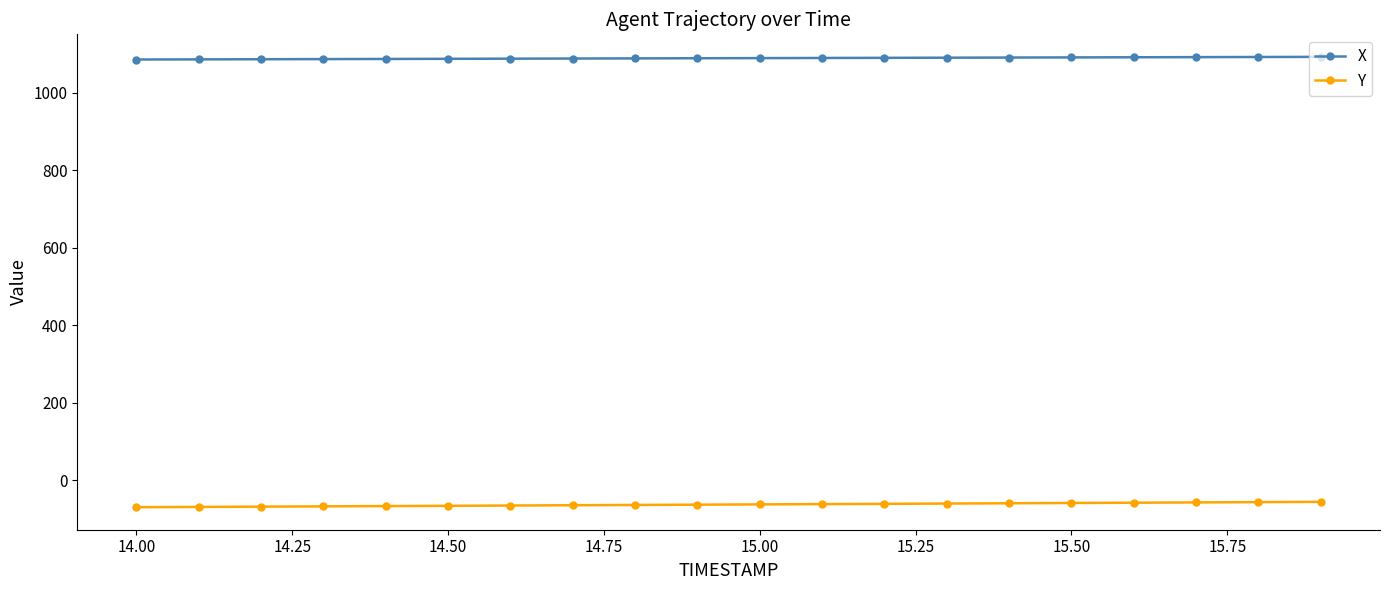

What are all the series names shown in the legend?

X, Y